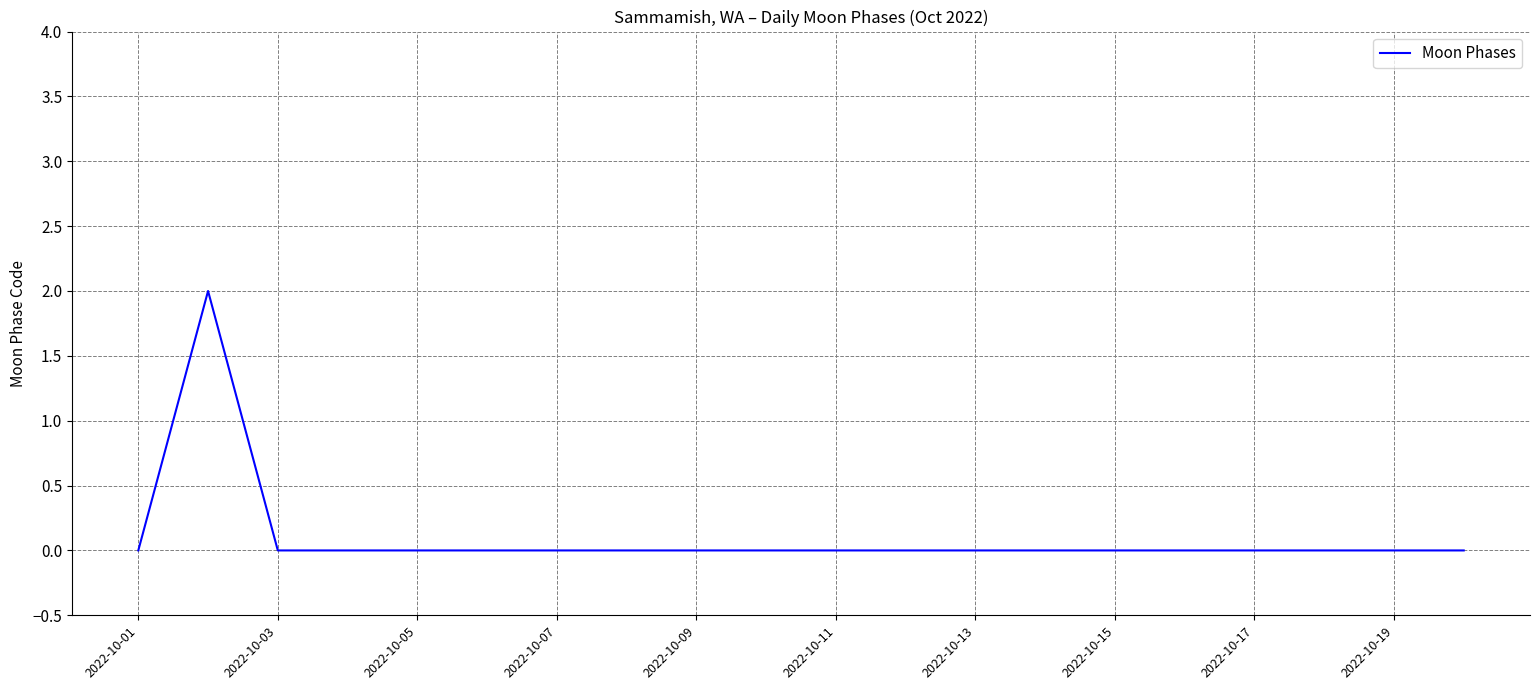

What is the greatest value displayed?

2